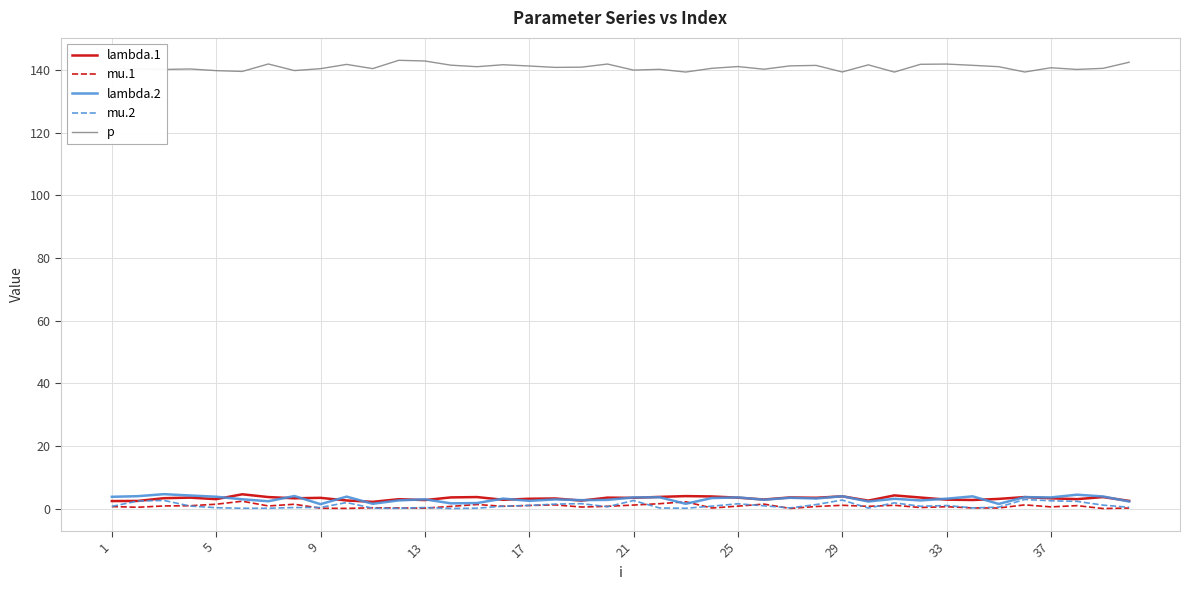

Which series has the largest total across all categories?

p